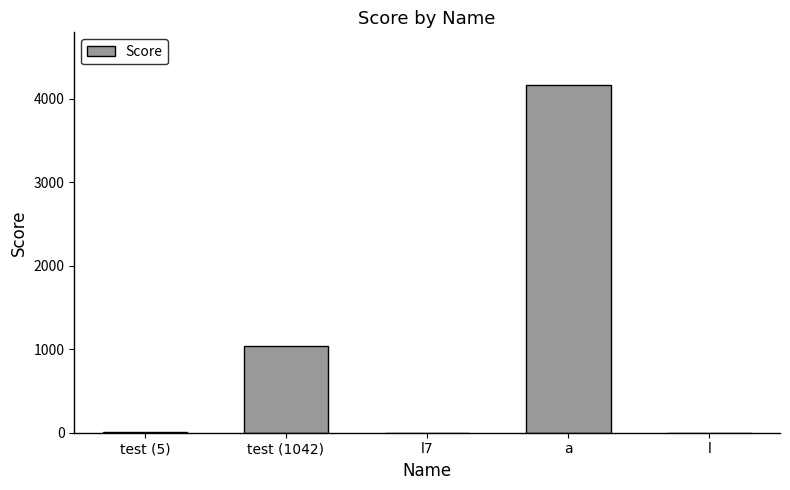

How many distinct data groups are displayed?

1